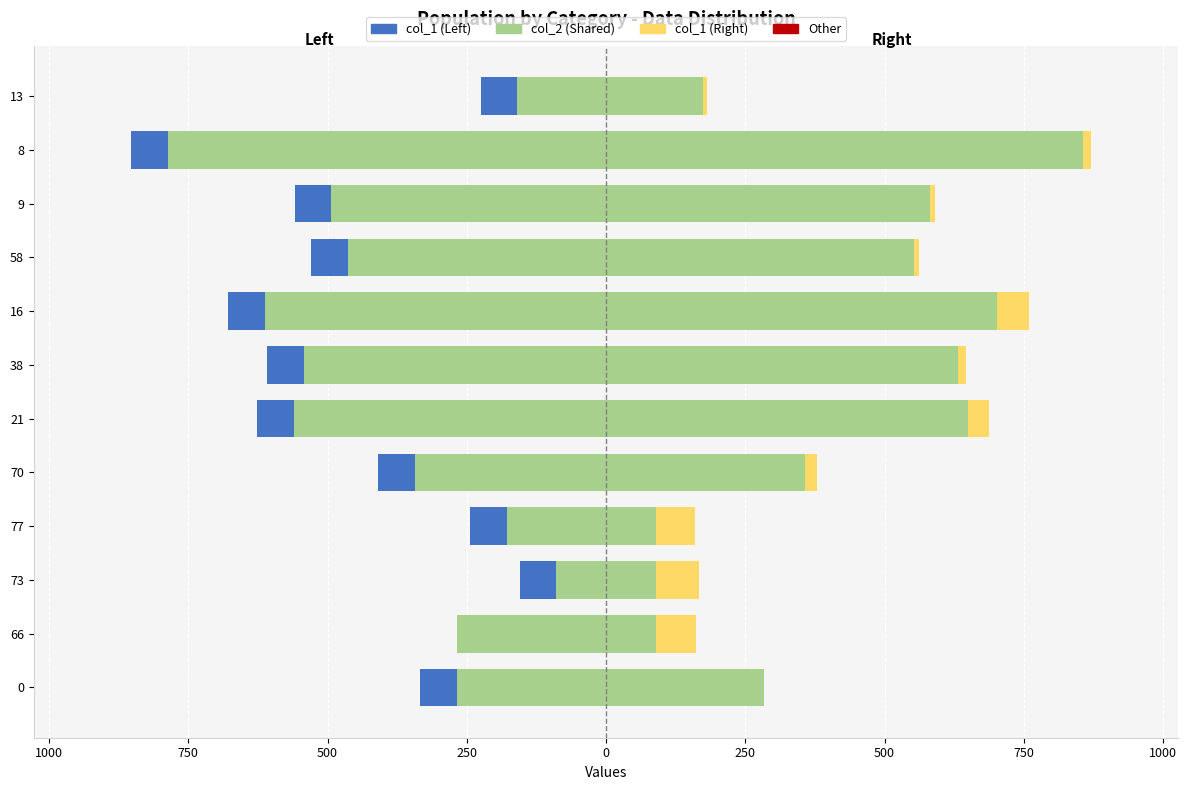

What is the difference between the highest and lowest values at 66?

268